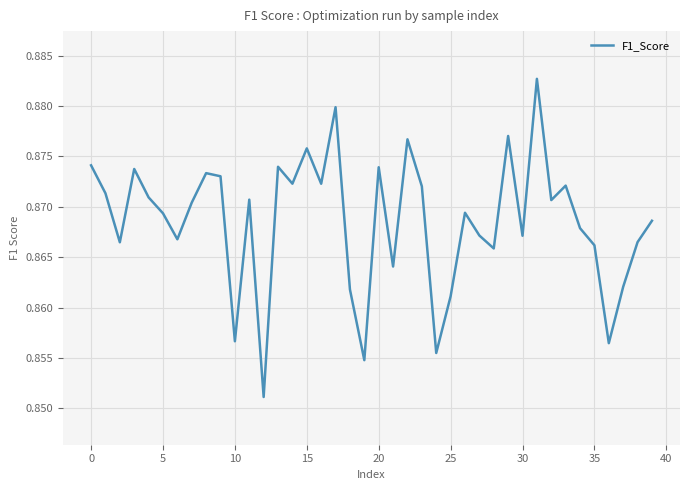

What is the greatest value displayed?

0.9